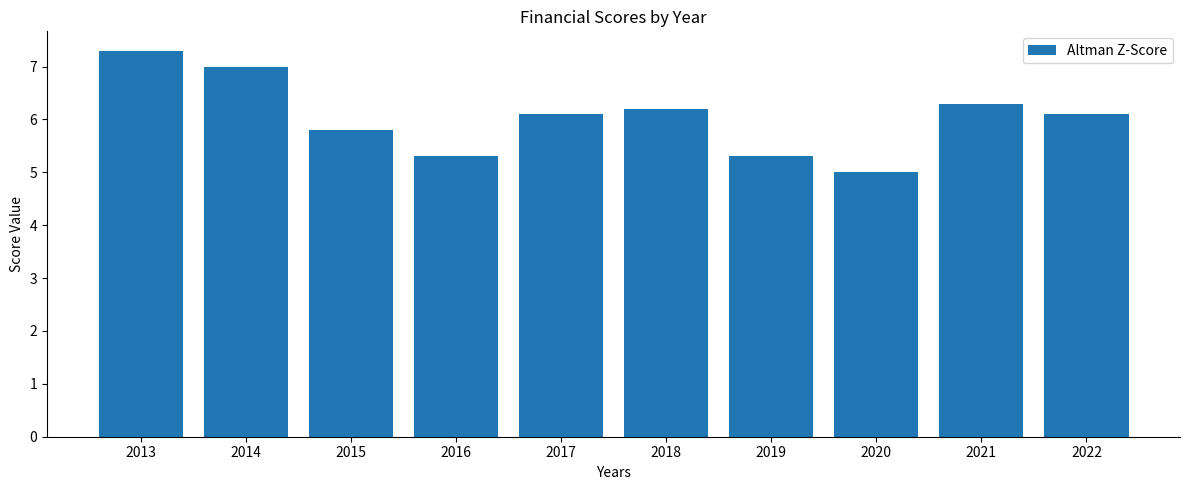

Reading left to right, what are all the values shown in this chart?

7.3	7.0	5.8	5.3	6.1	6.2	5.3	5.0	6.3	6.1